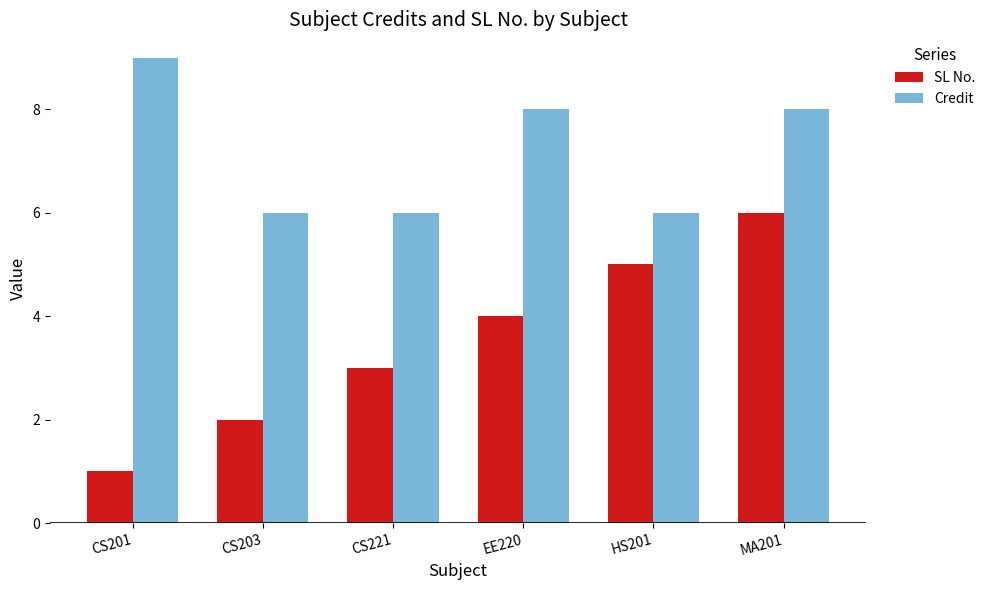

What is the lowest value of the SL No. series?

1